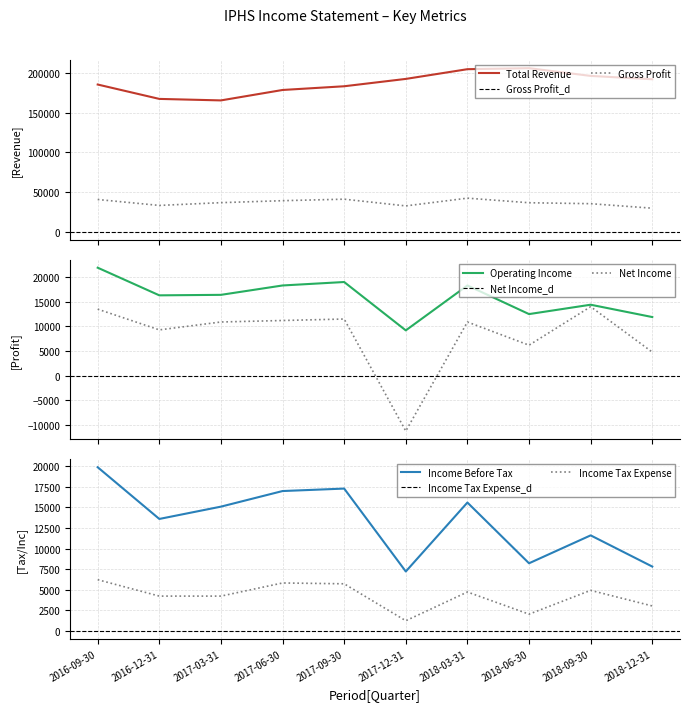

Which category has the highest value in the Income Before Tax series?

2016-09-30